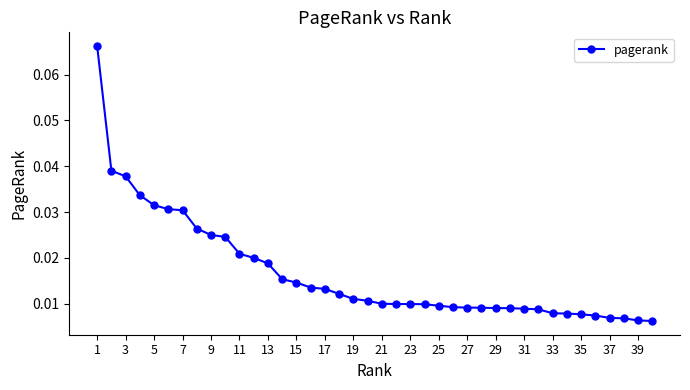

Count the values in the range 0 to 1.

40